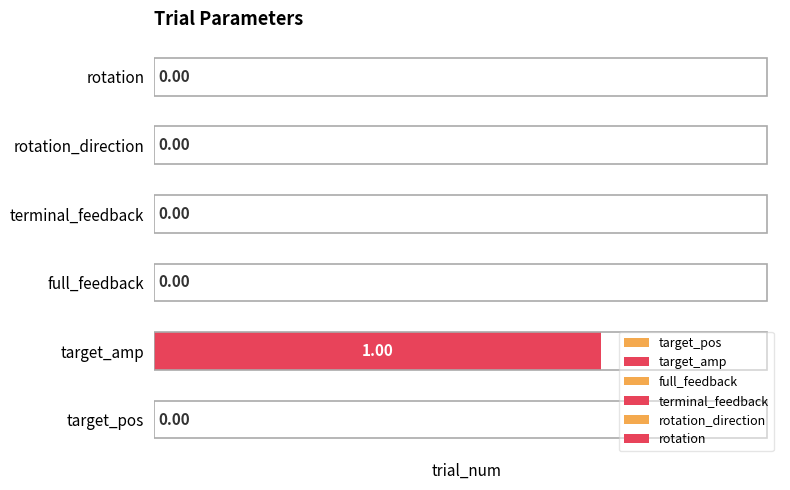

Rank the series at 7 from lowest to highest value.

target_pos, full_feedback, terminal_feedback, rotation_direction, rotation, target_amp